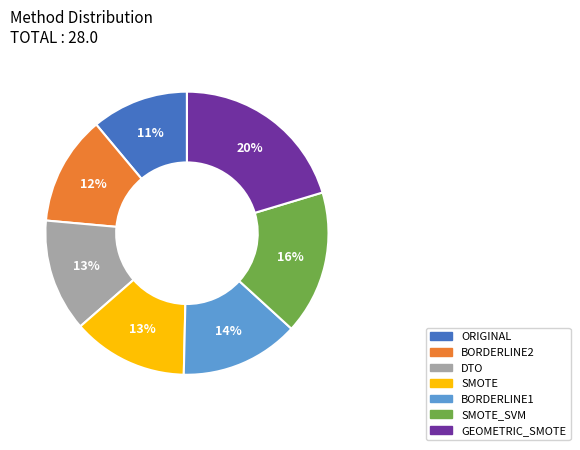

True or false: BORDERLINE2 accounts for 1% of the total.

False